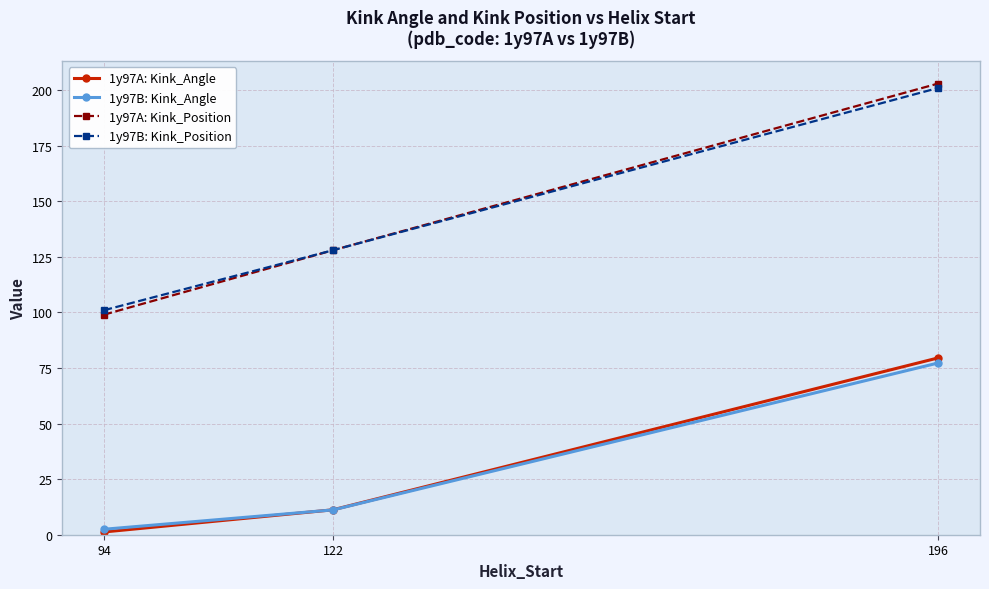

What is the difference between the maximum and second lowest values in the 1y97B: Kink_Angle series?

66.1